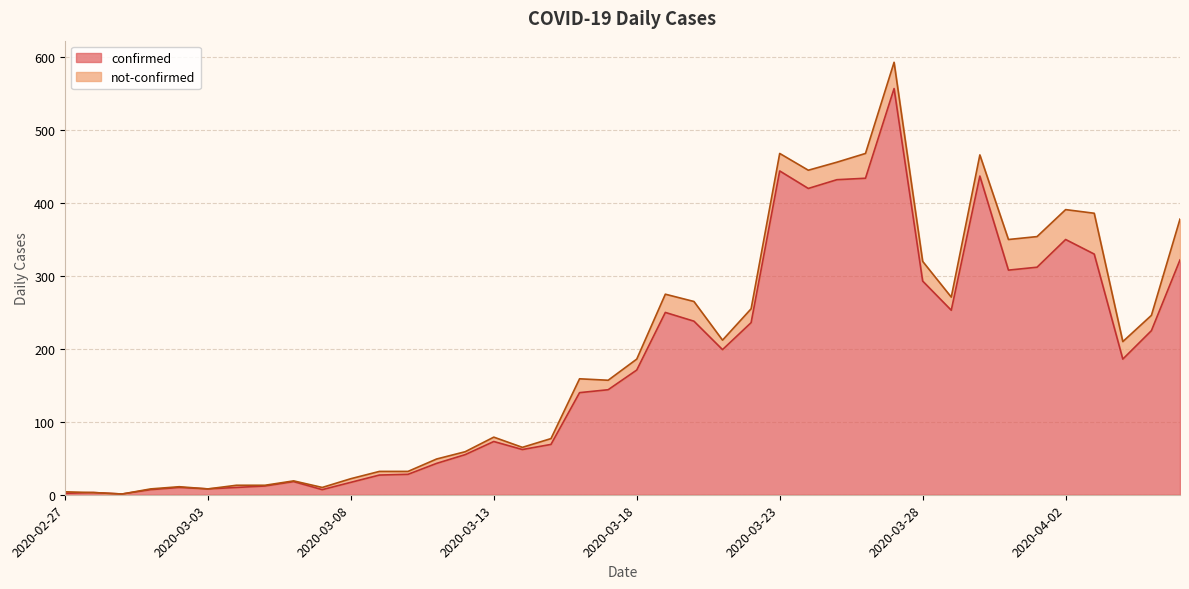

What is the difference between the maximum and minimum values?

556